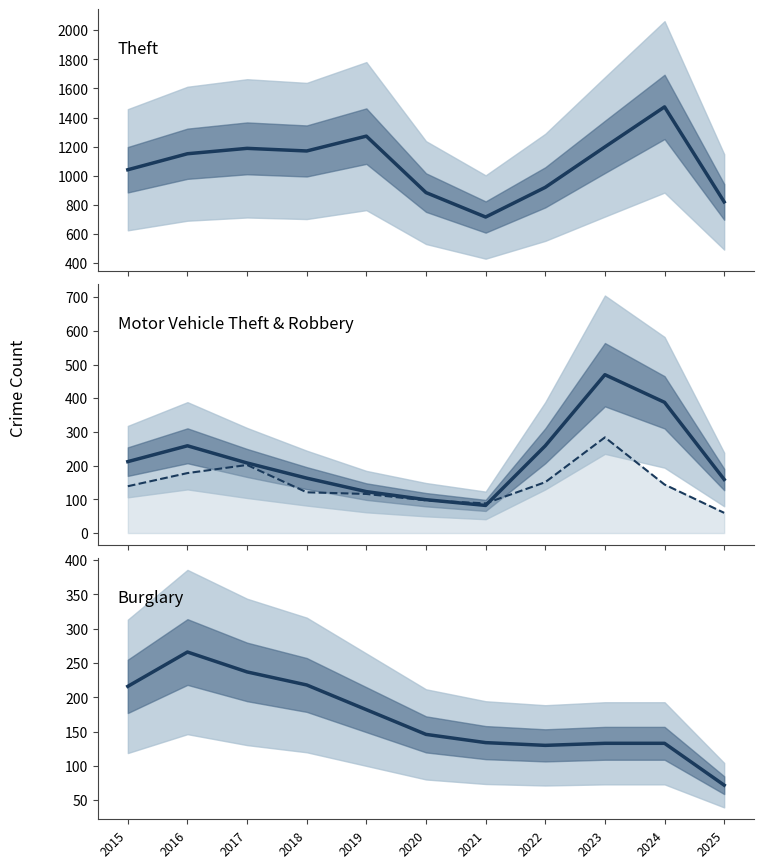

Where does the Motor Vehicle Theft series first go above 208?

2015